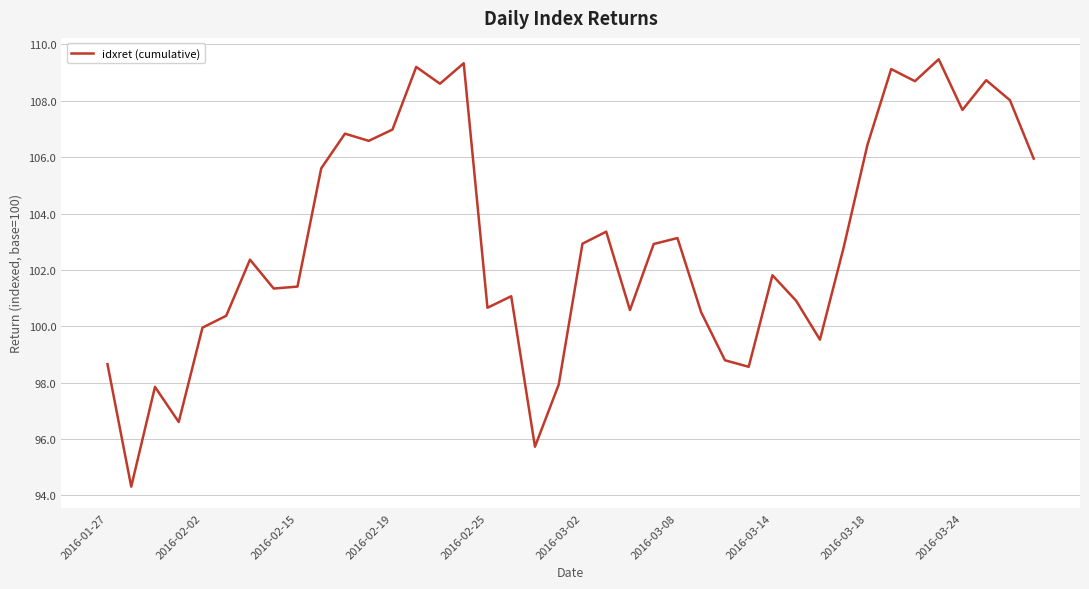

What is the greatest value displayed?

109.5